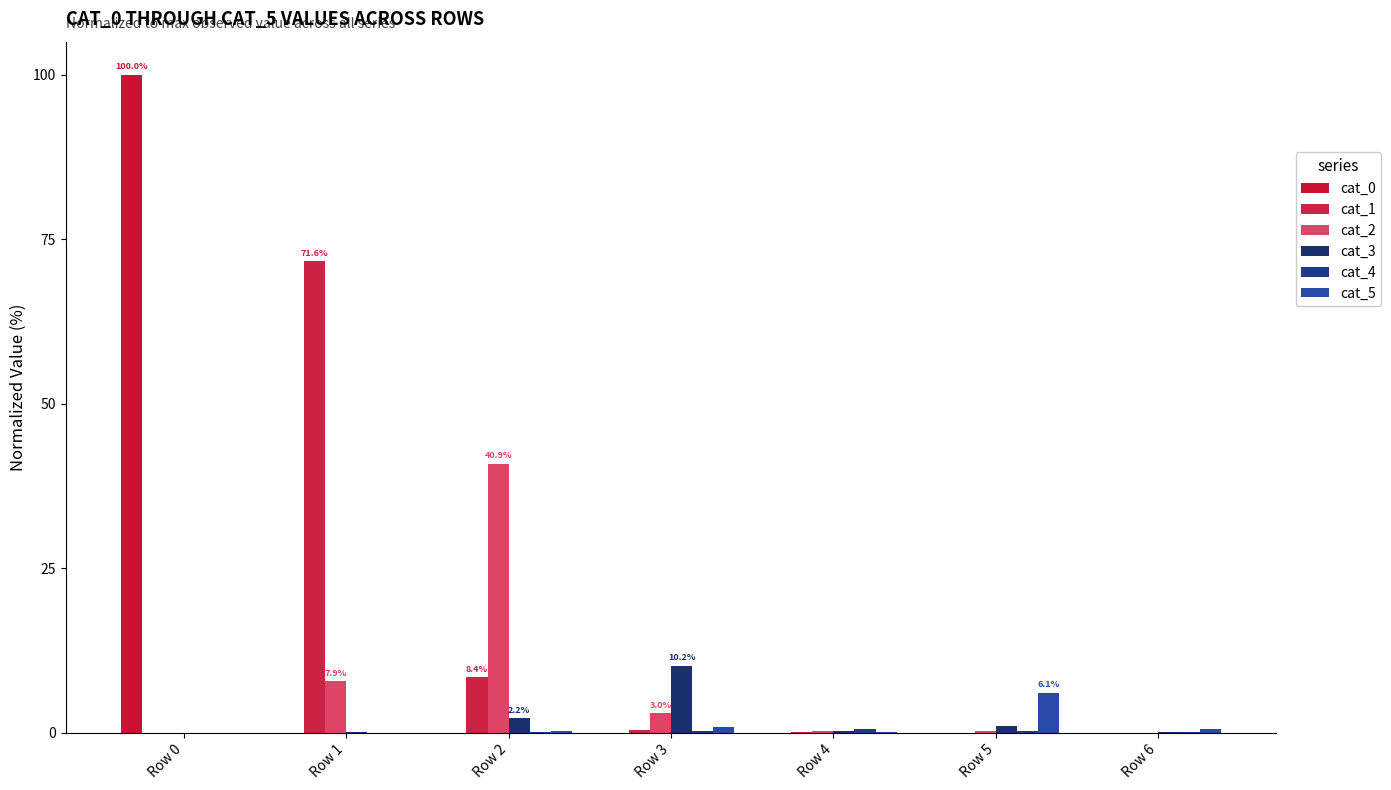

Are the bars horizontal?

No